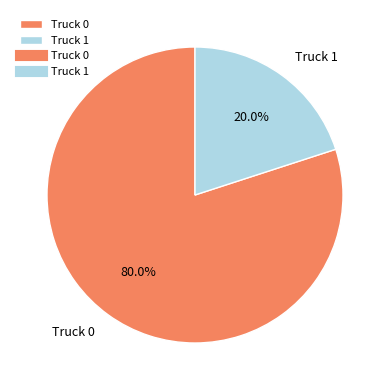

Which slice is the smallest?

Truck 1